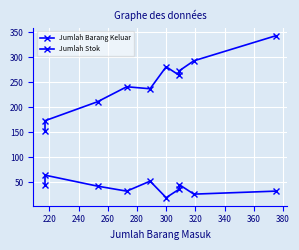

What are all the series names shown in the legend?

Jumlah Barang Keluar, Jumlah Stok